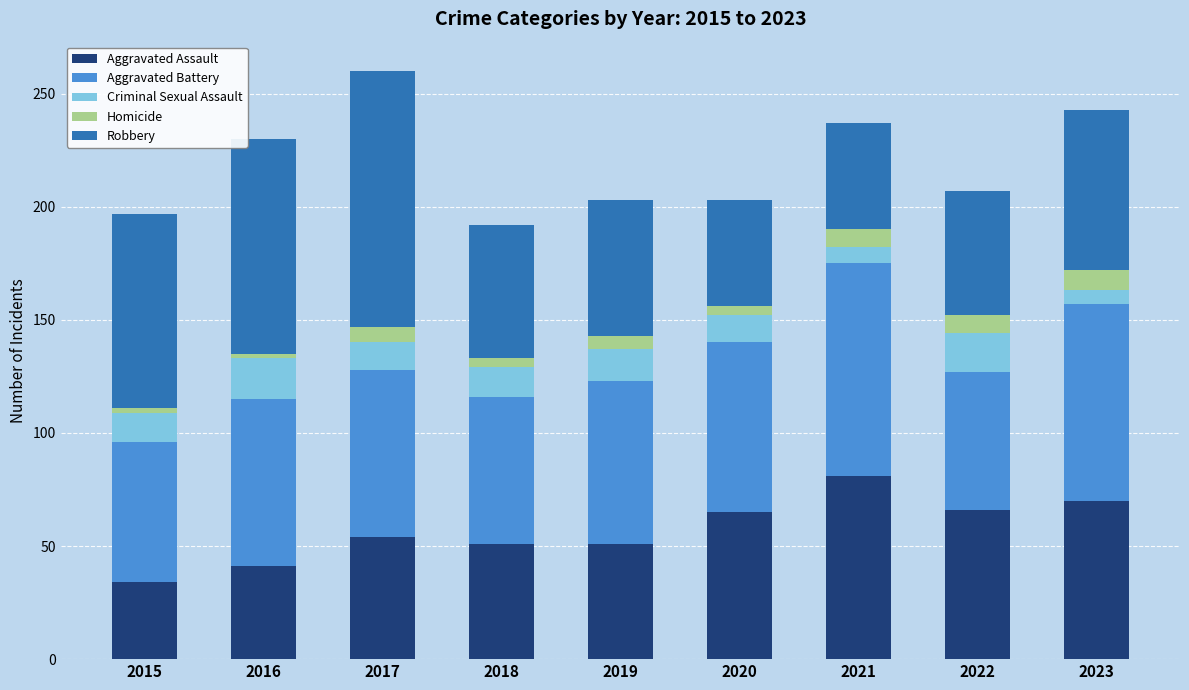

What is the sum of all Aggravated Assault values?

513